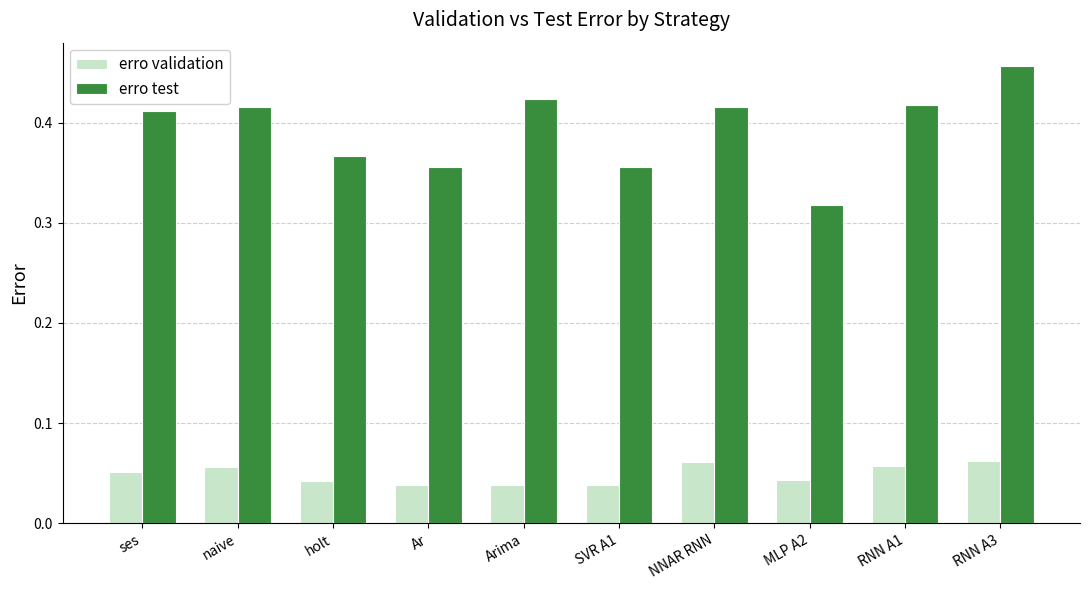

At which category does the chart reach its peak across all series?

RNN A3